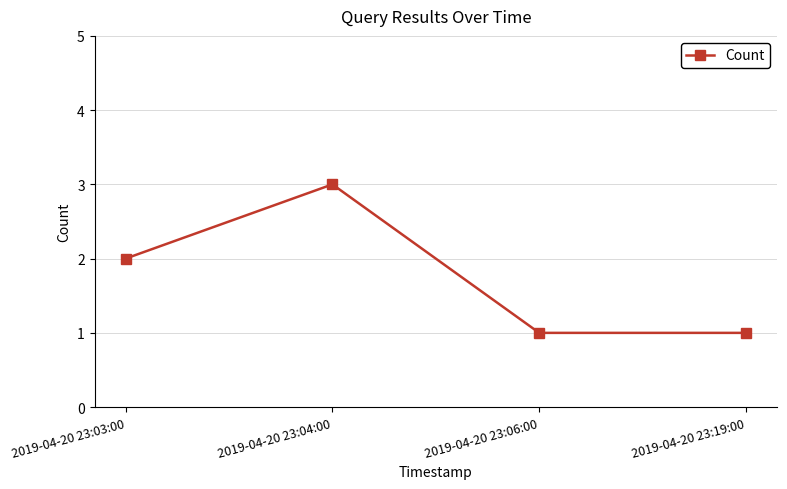

Approximately how many times larger is the value at 2019-04-20 23:19:00 compared to 2019-04-20 23:04:00?

0.3